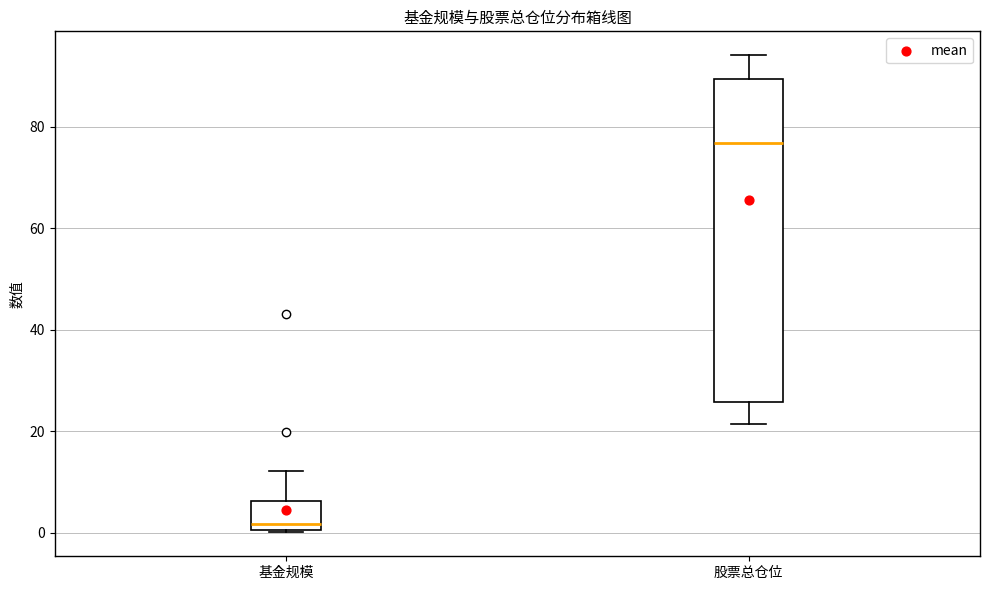

Which box has the highest median line?

股票总仓位